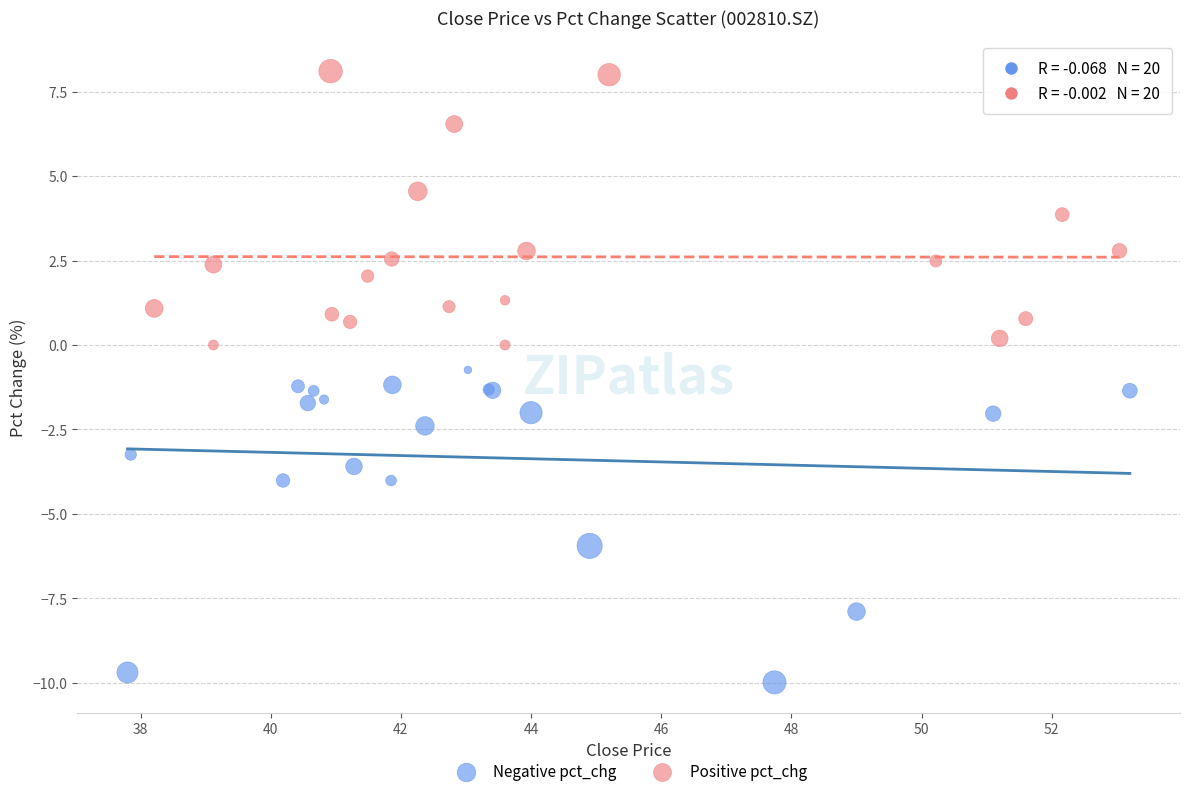

Which series contains the highest Y value?

Positive pct_chg